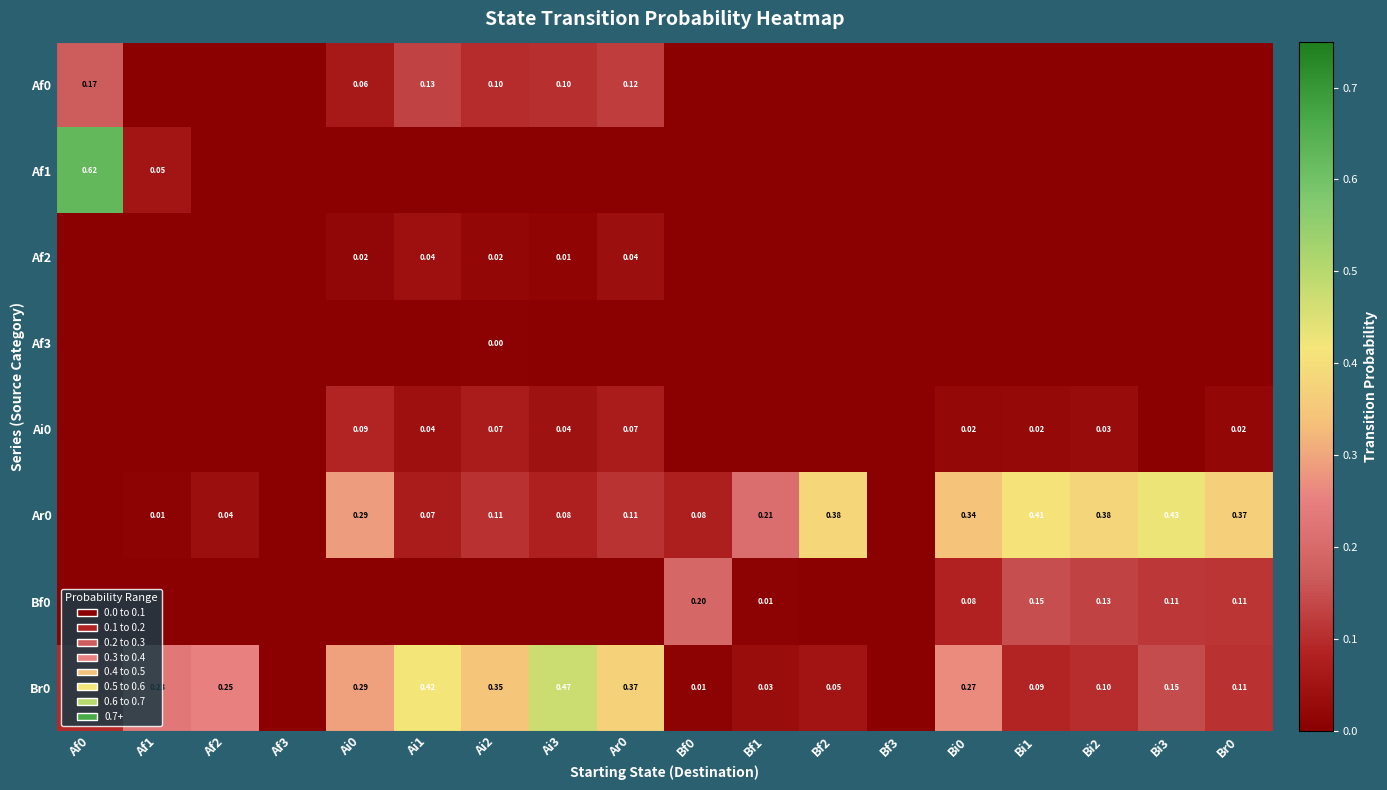

What is the highest value of the Ai0 series?

0.1